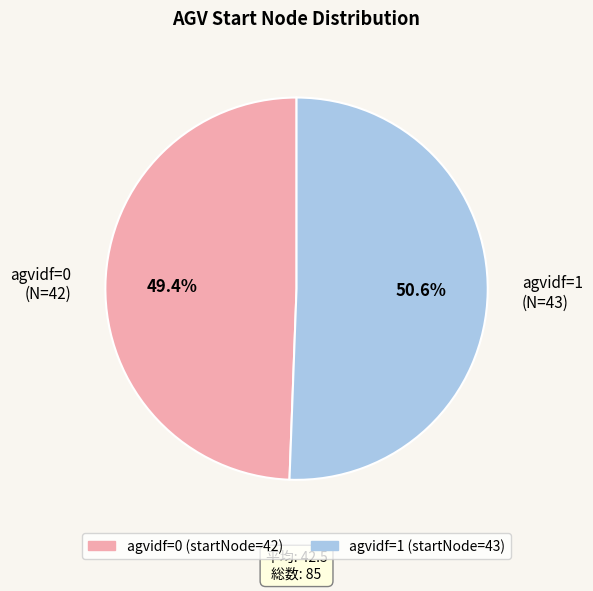

Which category has the biggest portion of the pie?

agvidf=1 (N=43)